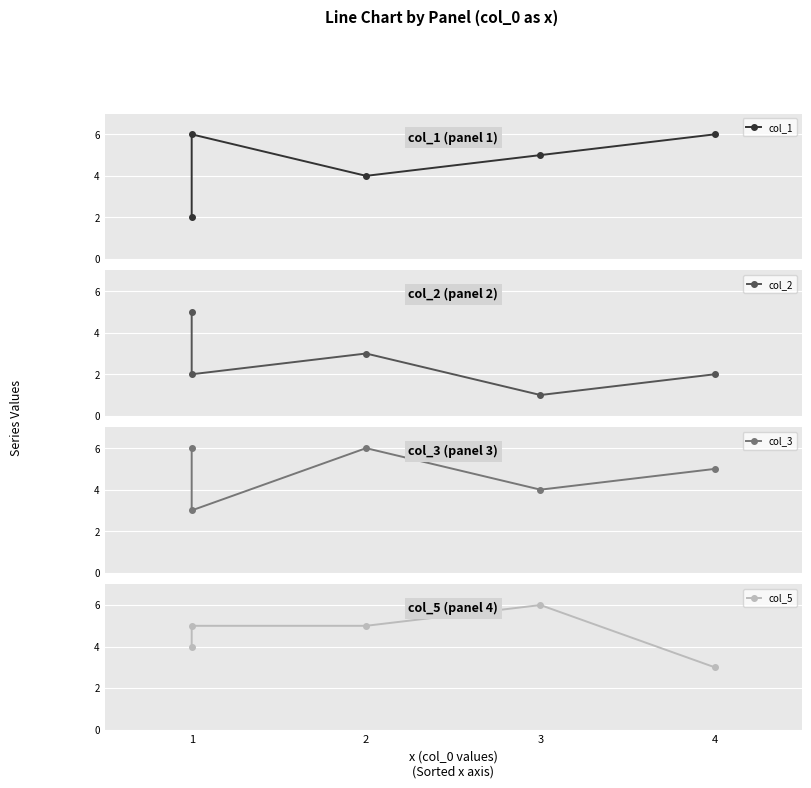

What are all the series names shown in the legend?

col_1, col_2, col_3, col_5